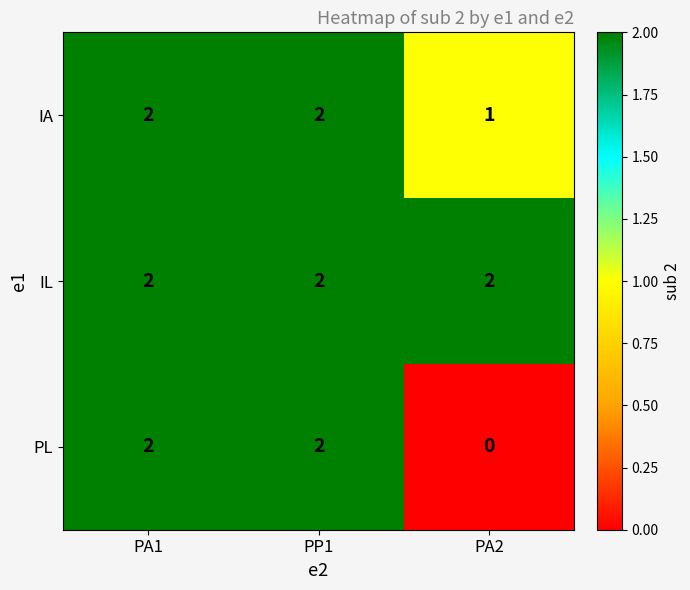

What is the sum of all PL values?

4